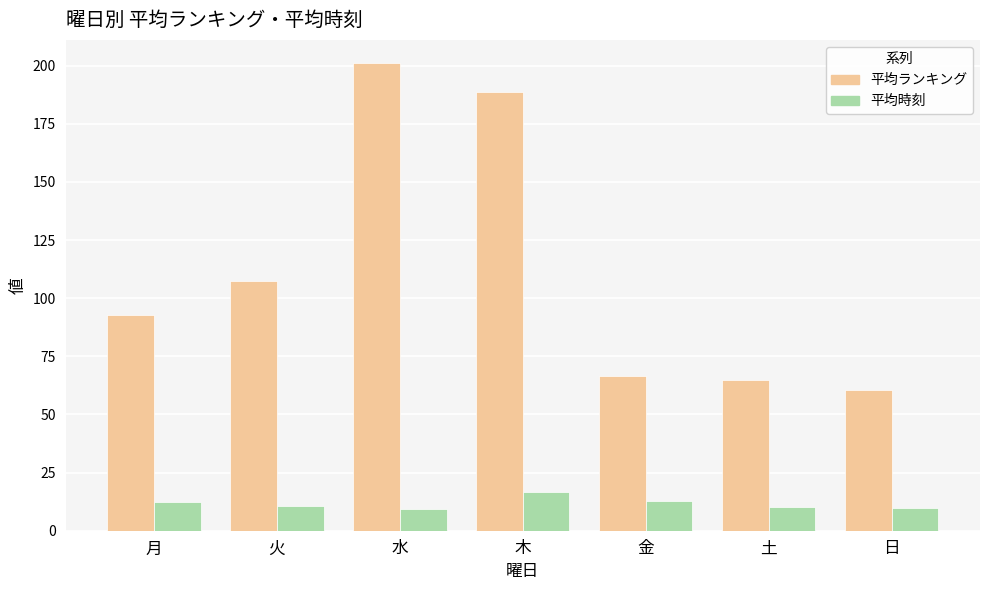

How many values in the 平均時刻 series exceed 10?

5